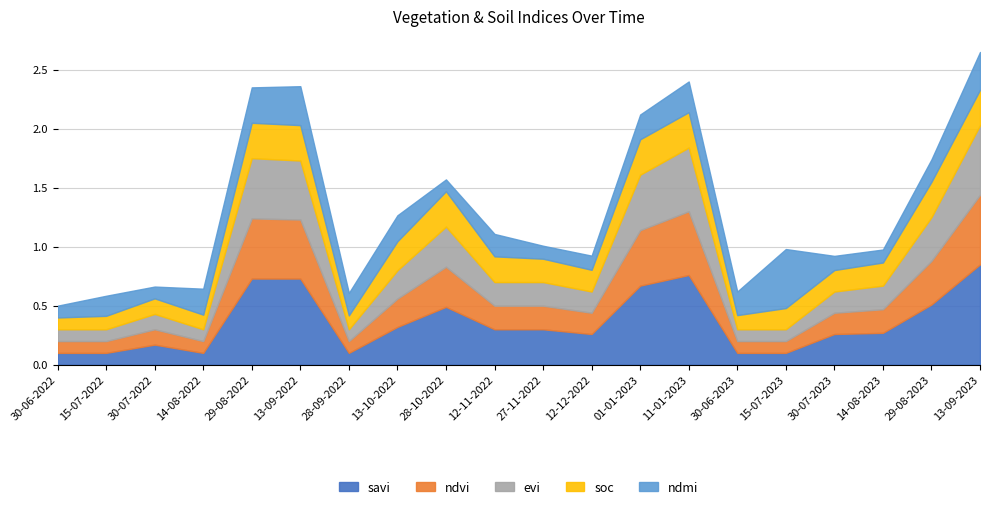

What is the label of the 20th point from the right?

30-06-2022